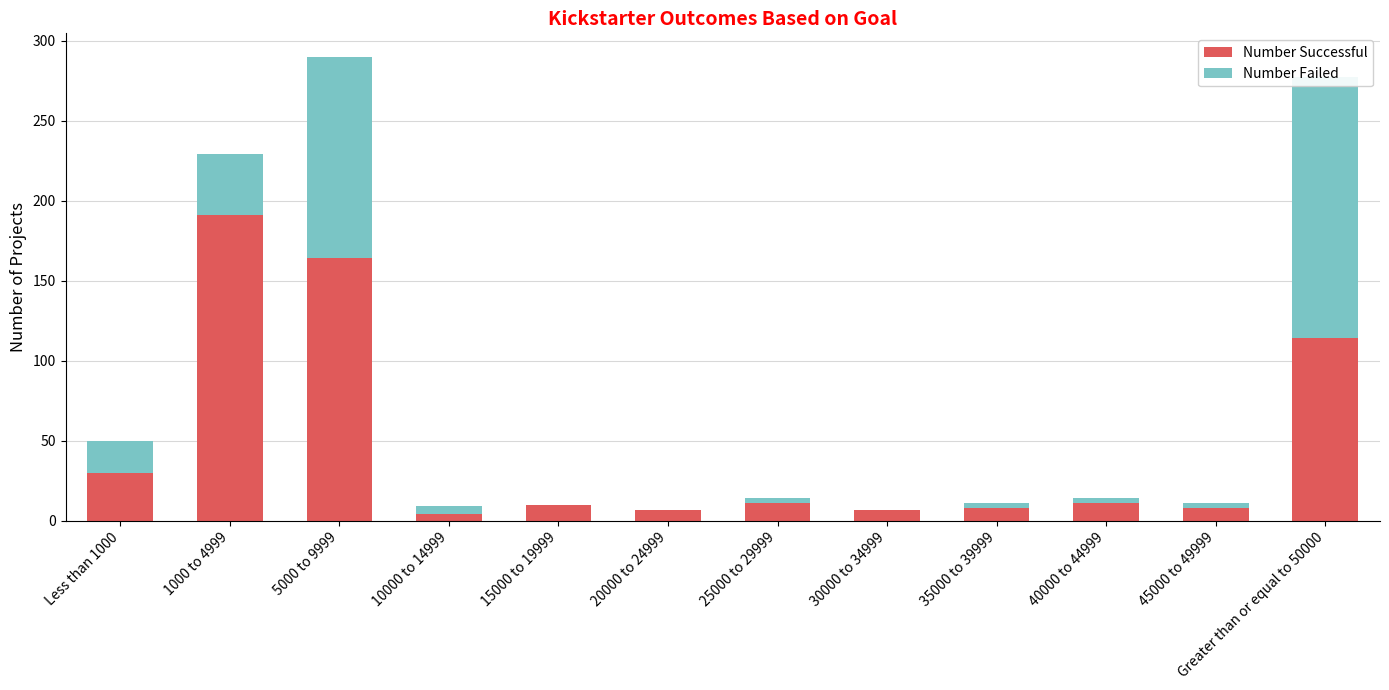

At which label does Number Successful first exceed 11?

Less than 1000